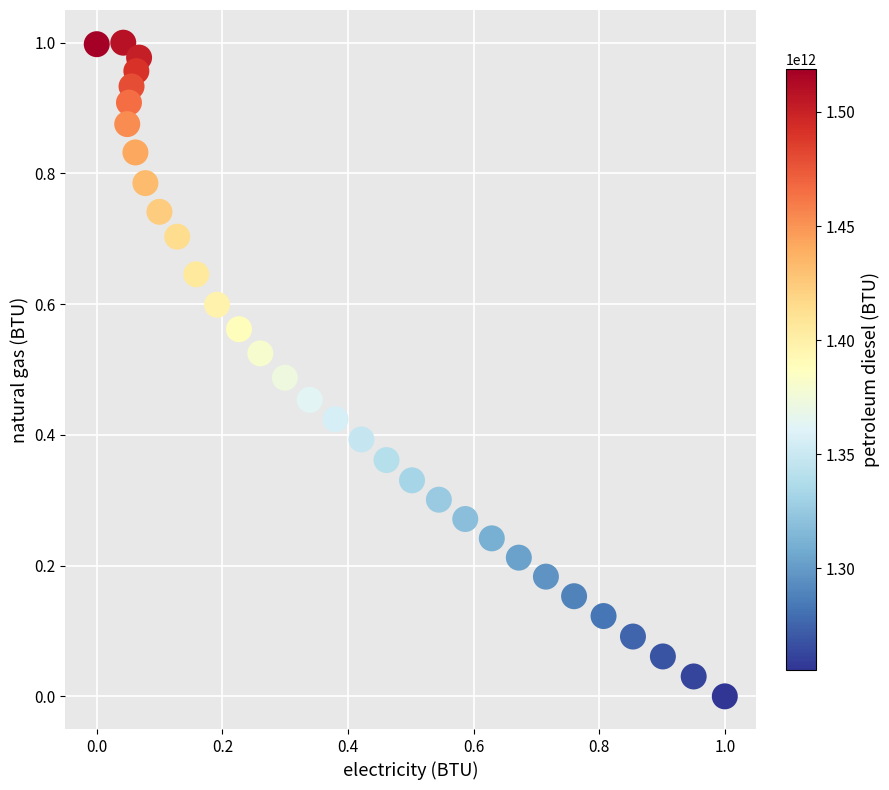

How many data points are displayed?

32